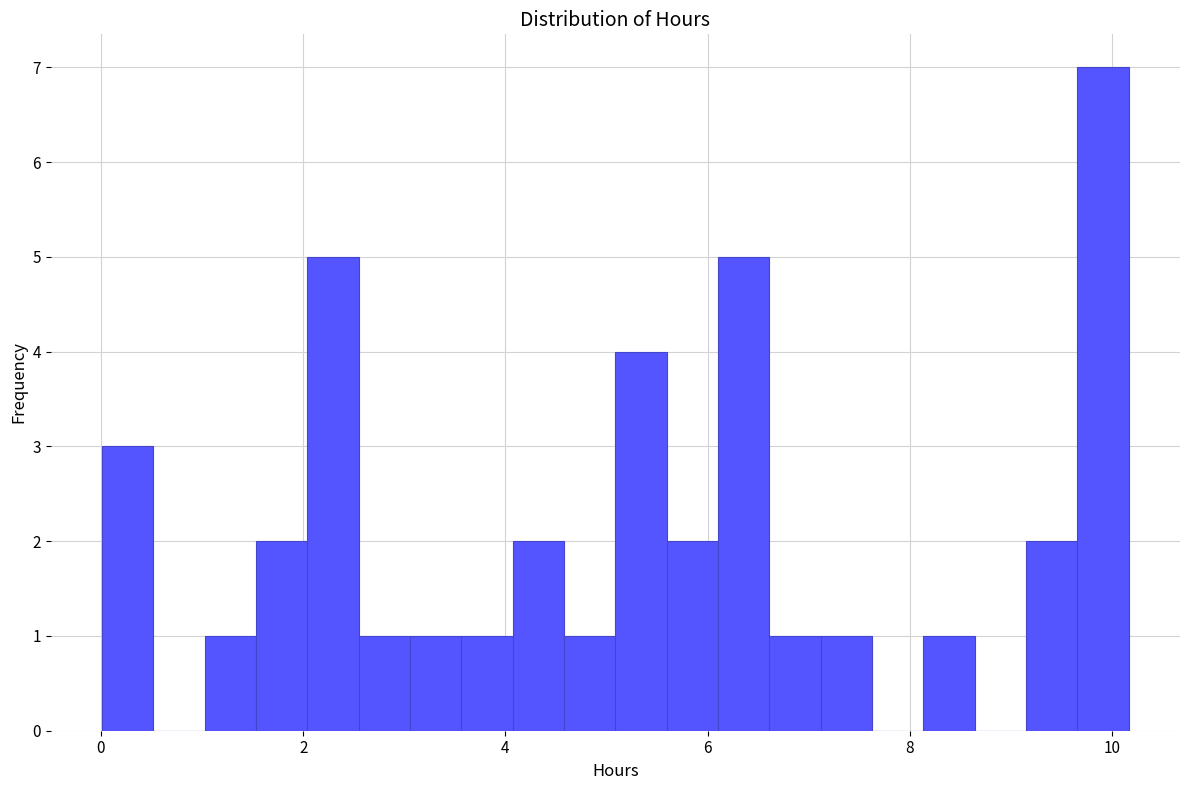

Around what value on the x-axis is the tallest bar? Give the approximate position of its centre, as read against the axis.

10.0